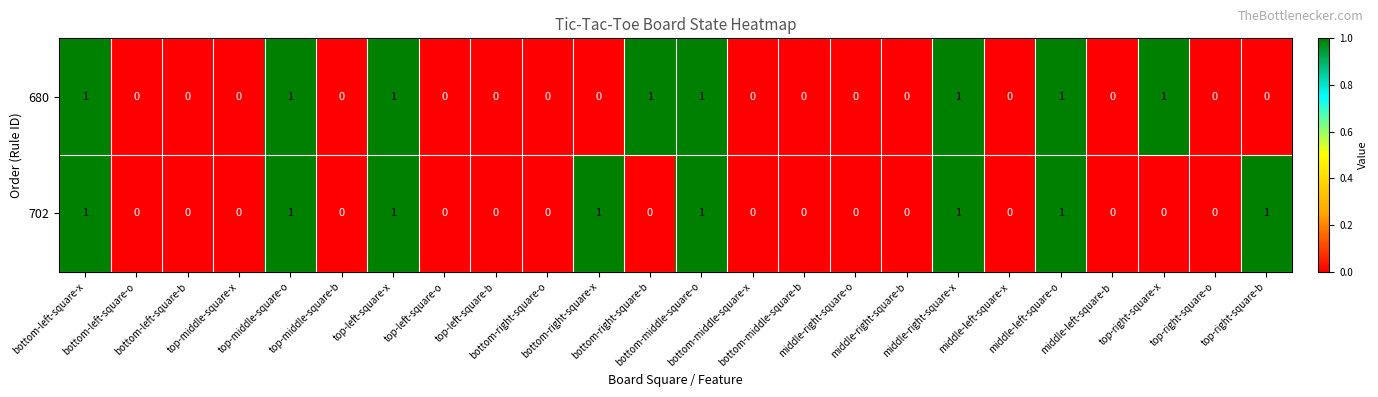

How many categories are shown in the chart?

24